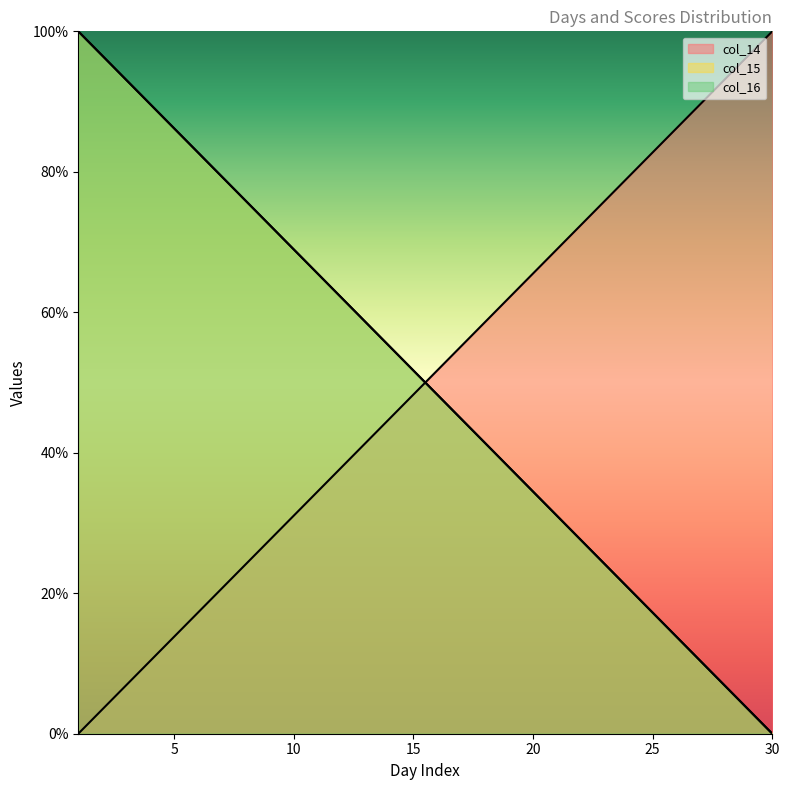

Rank the series at 25 from highest to lowest value.

col_15_line, col_16_line, col_14_line